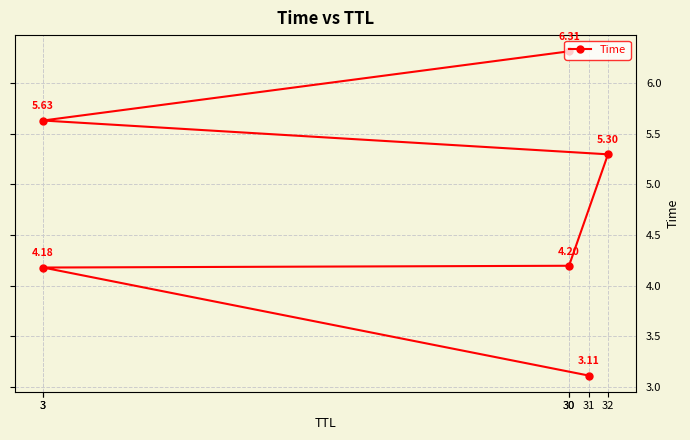

Read the value at 3.

5.6